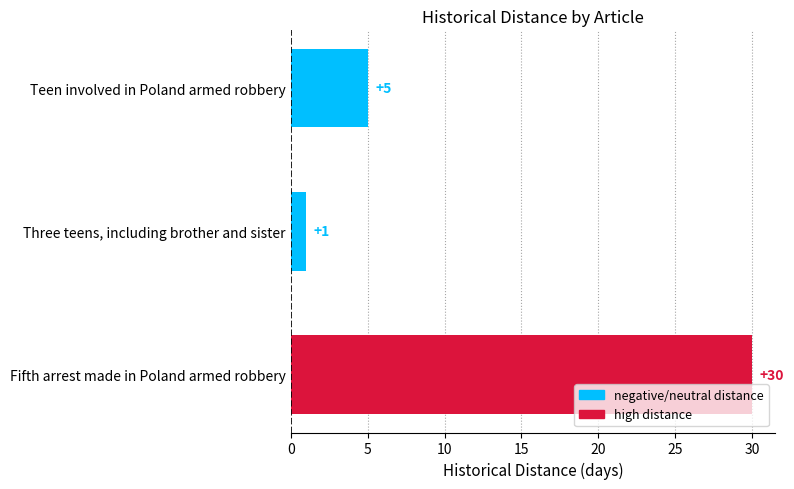

What is the change in value from Three teens, including brother and sister to Fifth arrest made in Poland armed robbery?

+29